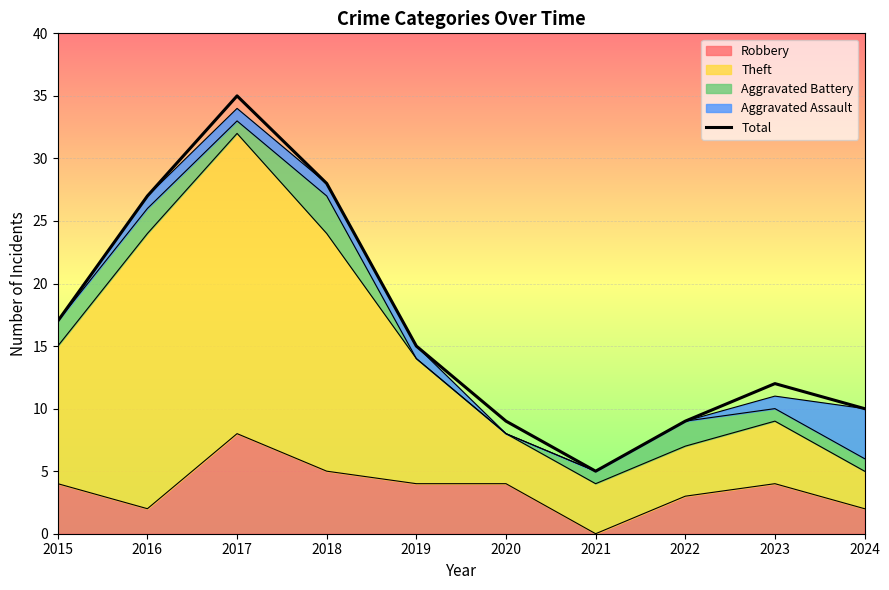

How many interior local peaks (higher than both neighbors) does the data have?

2